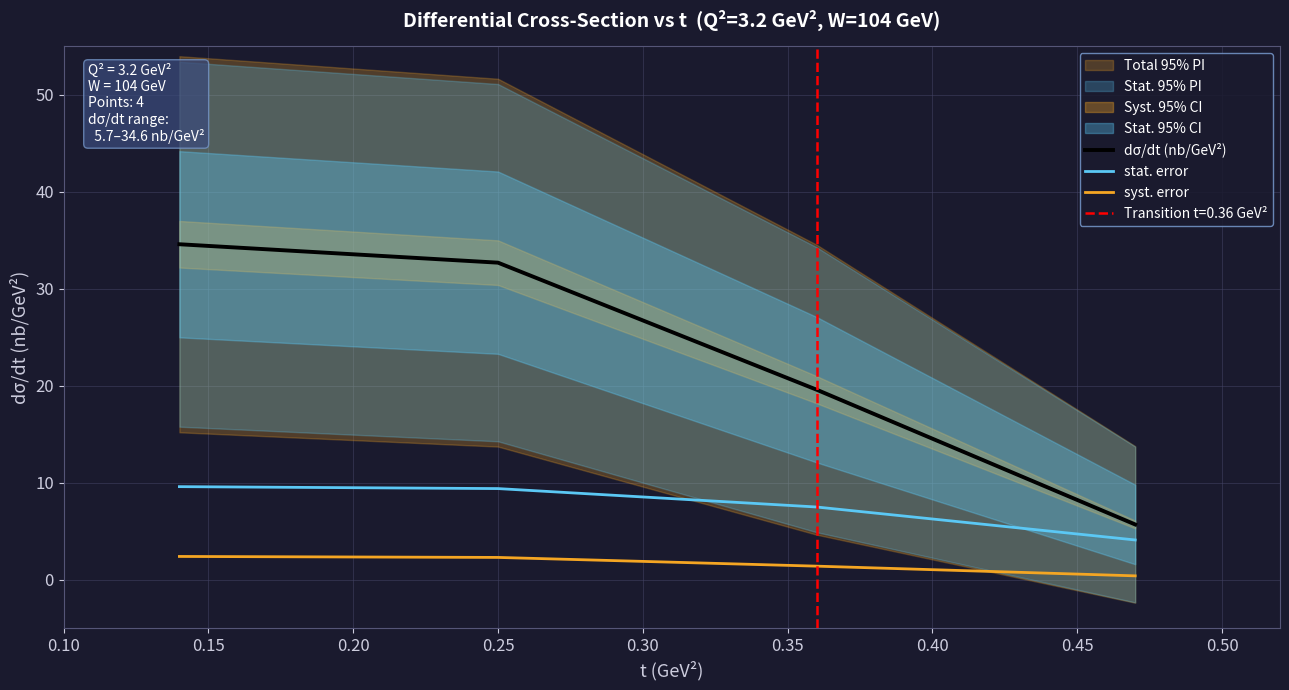

What is the highest value of the dσ/dt (nb/GeV²) series?

34.6